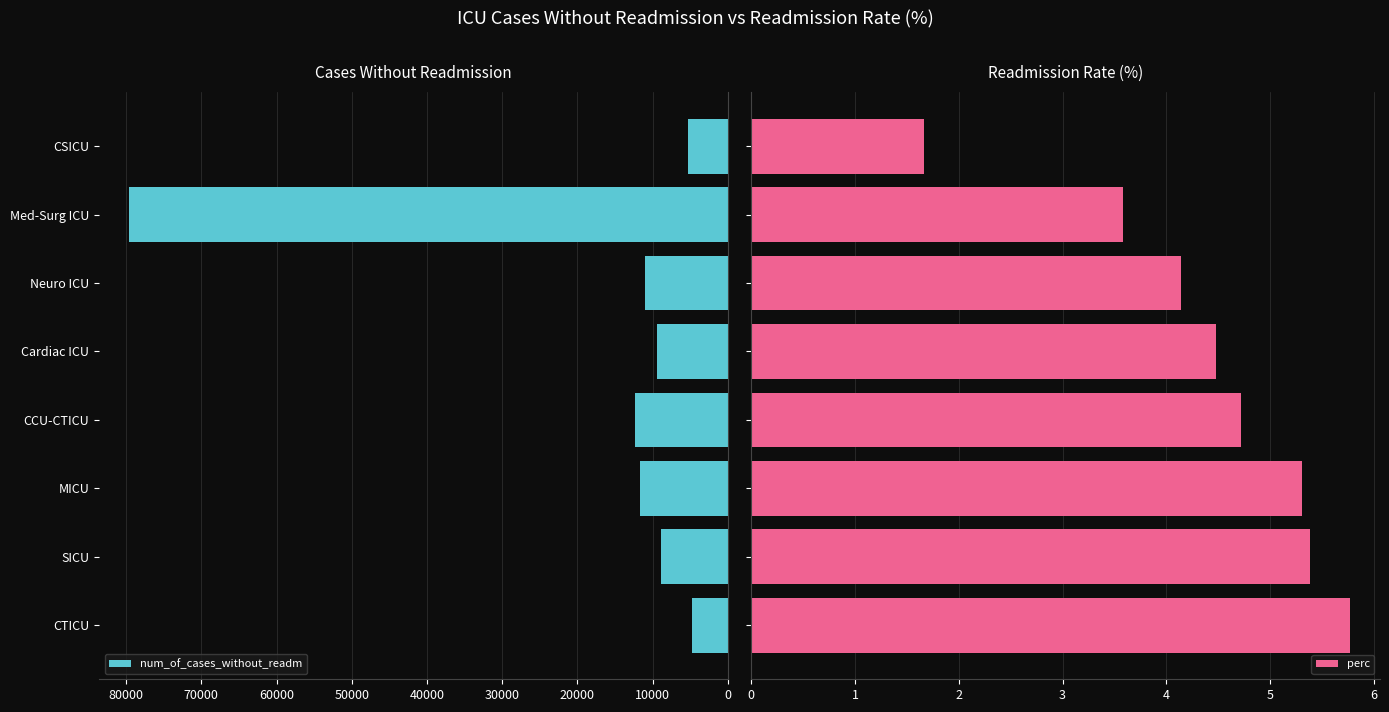

What is the average value of the perc series?

4.4